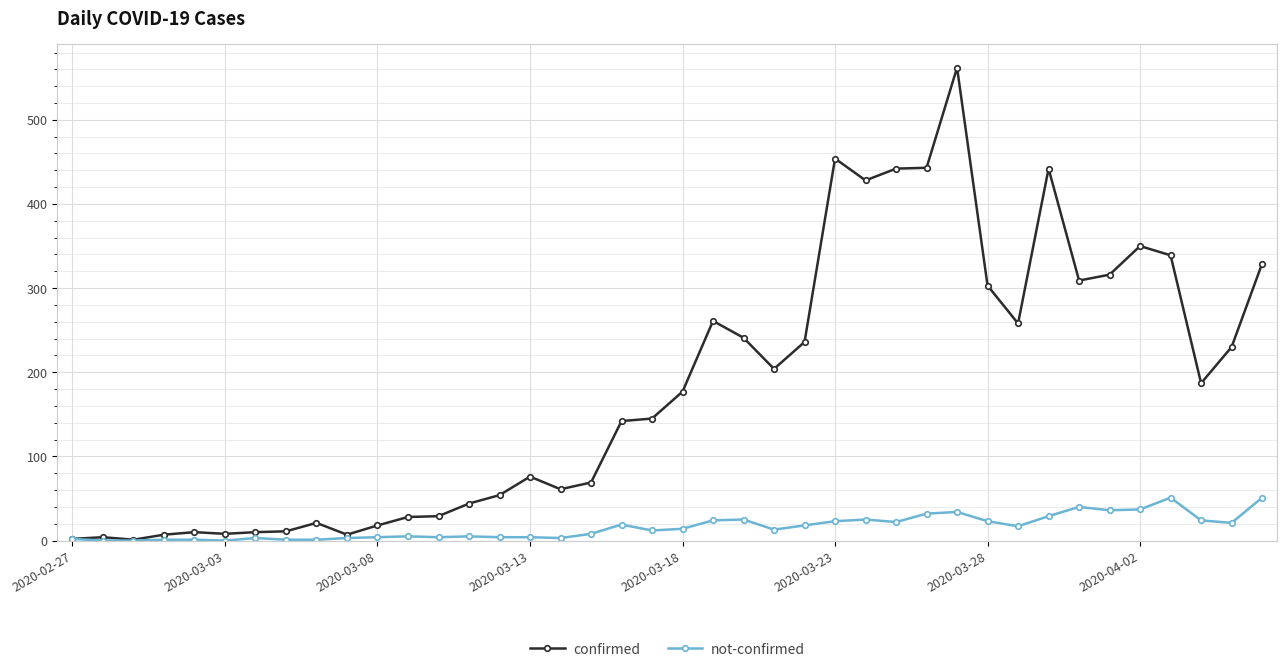

List the series in order of their overall mean, highest first.

confirmed, not-confirmed